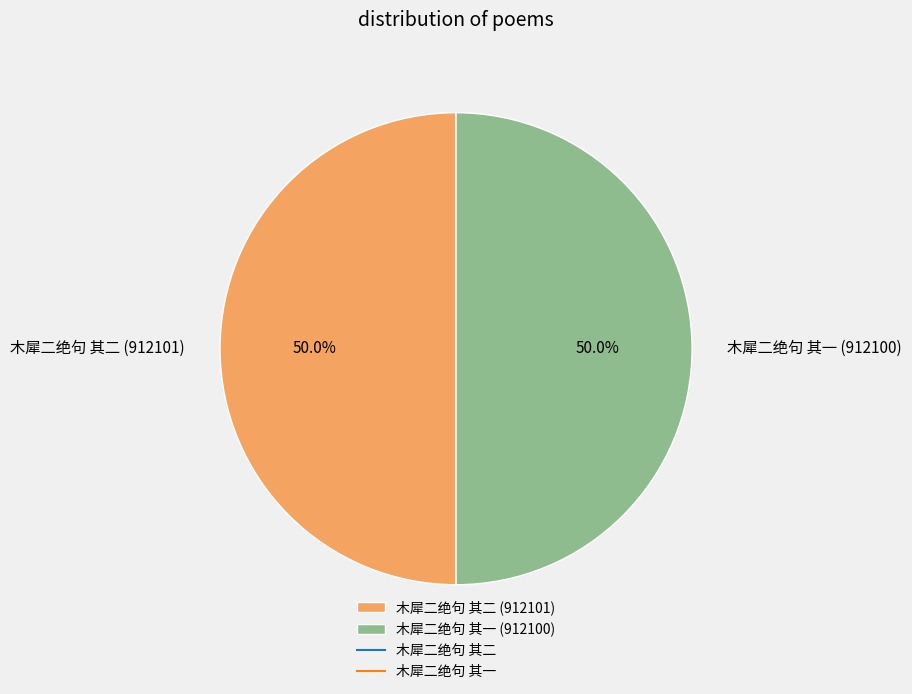

Count the number of slices in the pie.

2